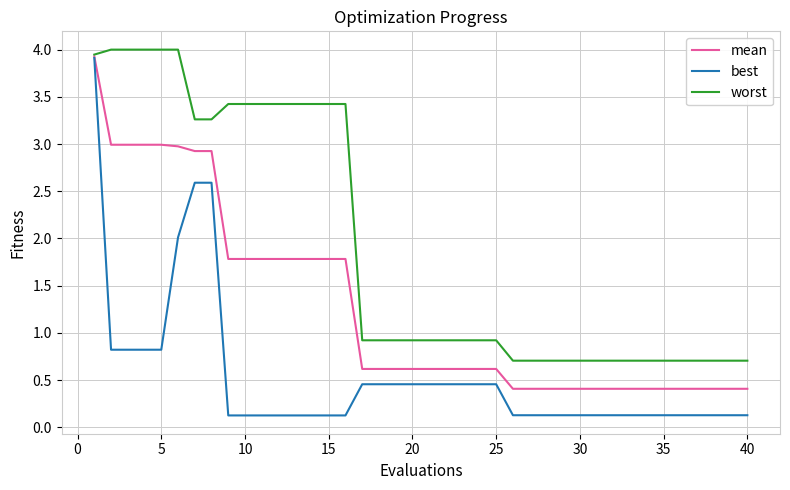

List the series in order of their overall mean, highest first.

worst, mean, best